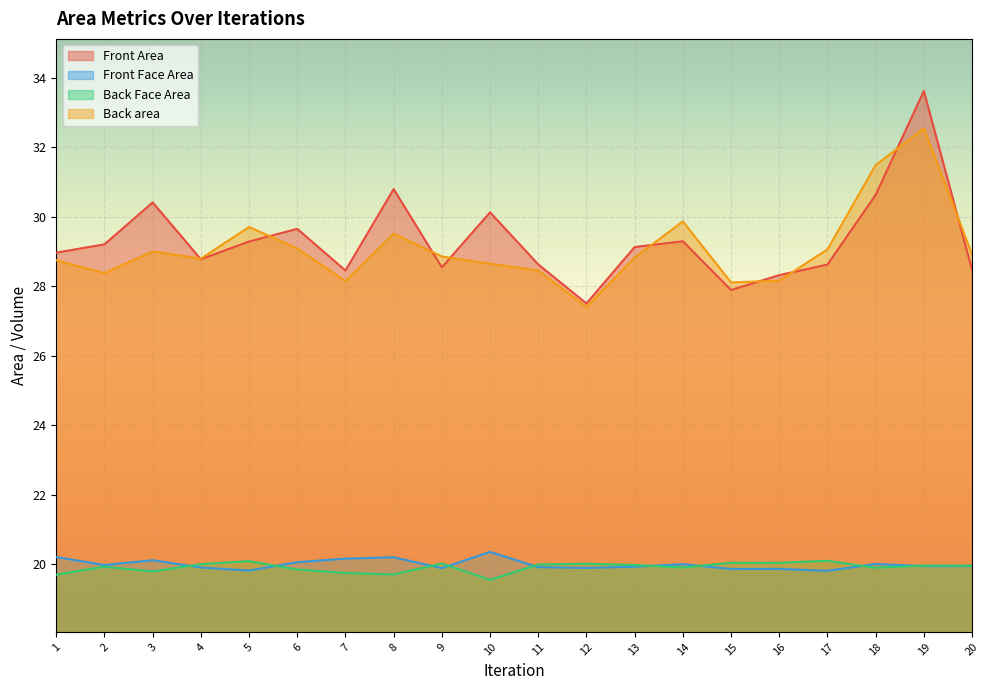

Rank the series by their maximum value, from lowest to highest.

Back Face Area, Front Face Area, Back area, Front Area